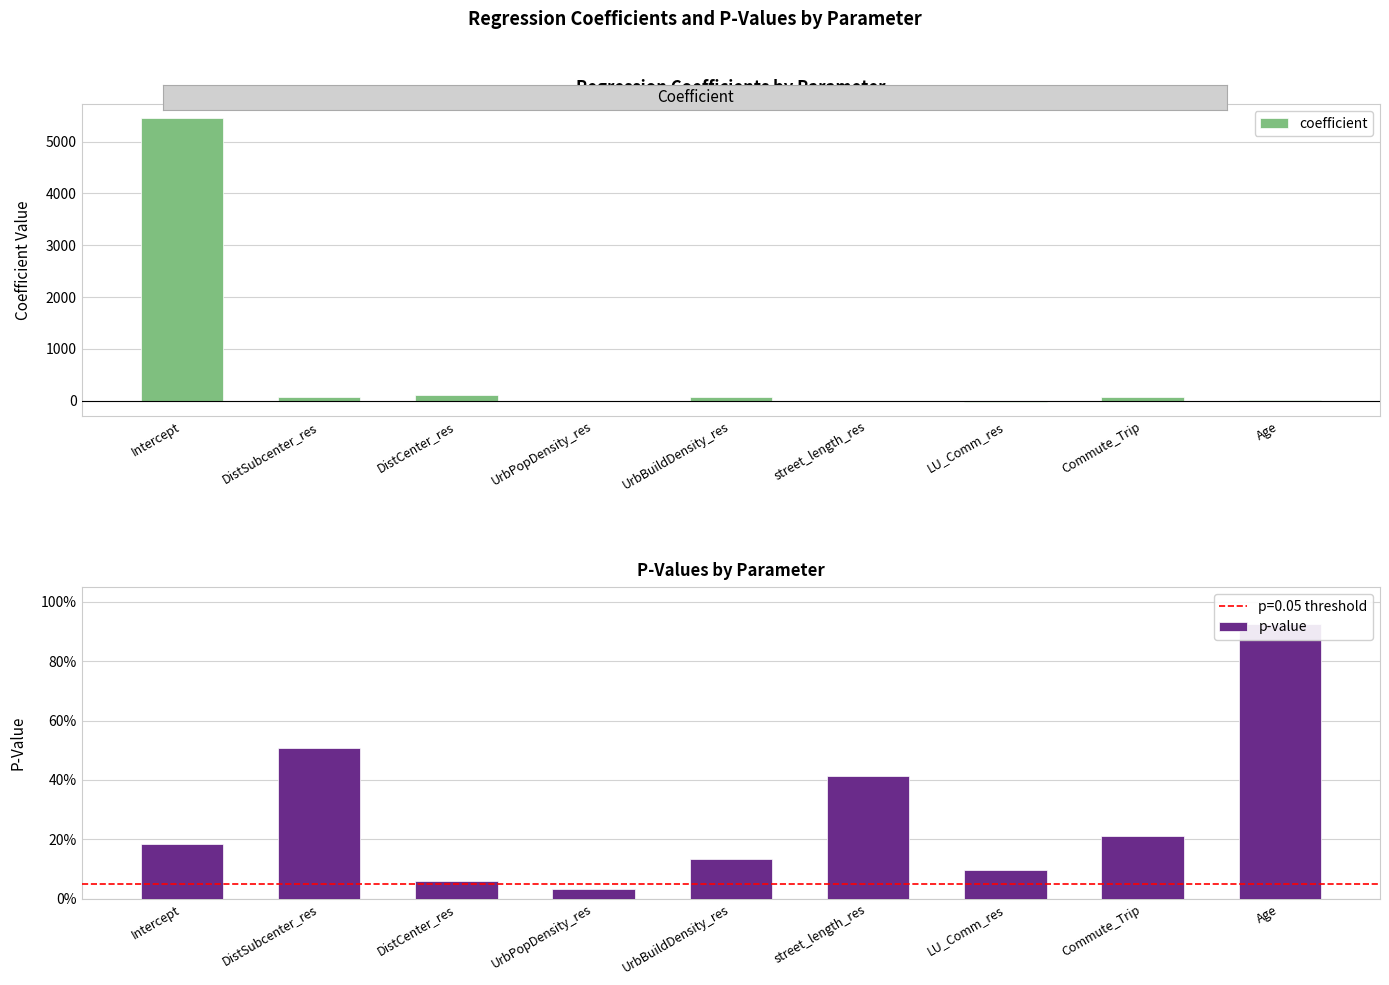

What are all the series names shown in the legend?

coefficient, p-value